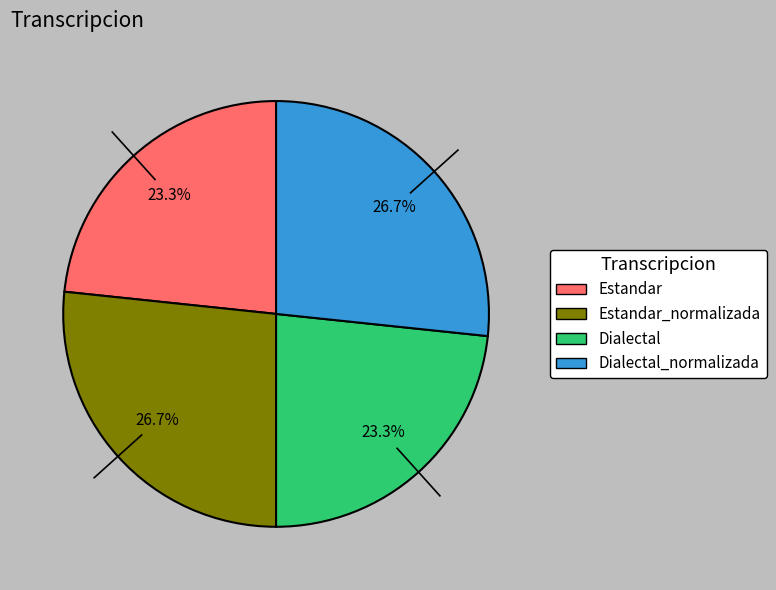

To the nearest percent, what is the difference between the largest and smallest slice percentages?

3%